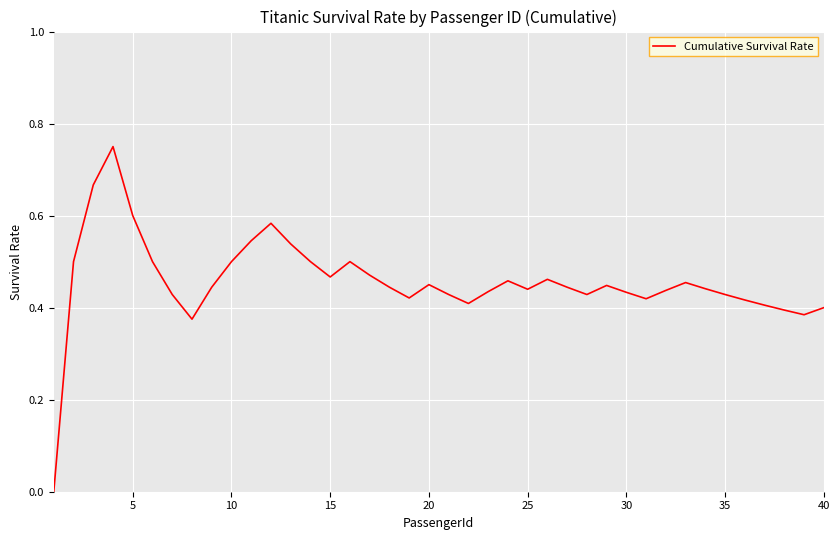

True or false: the data shows 0.8 at 25.

False